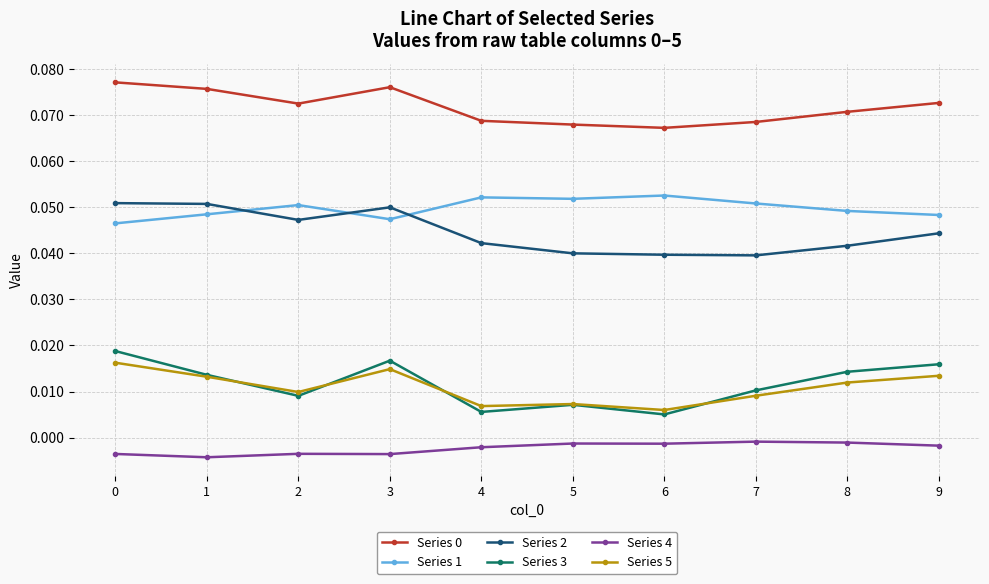

Which series has the widest spread of values?

Series 3